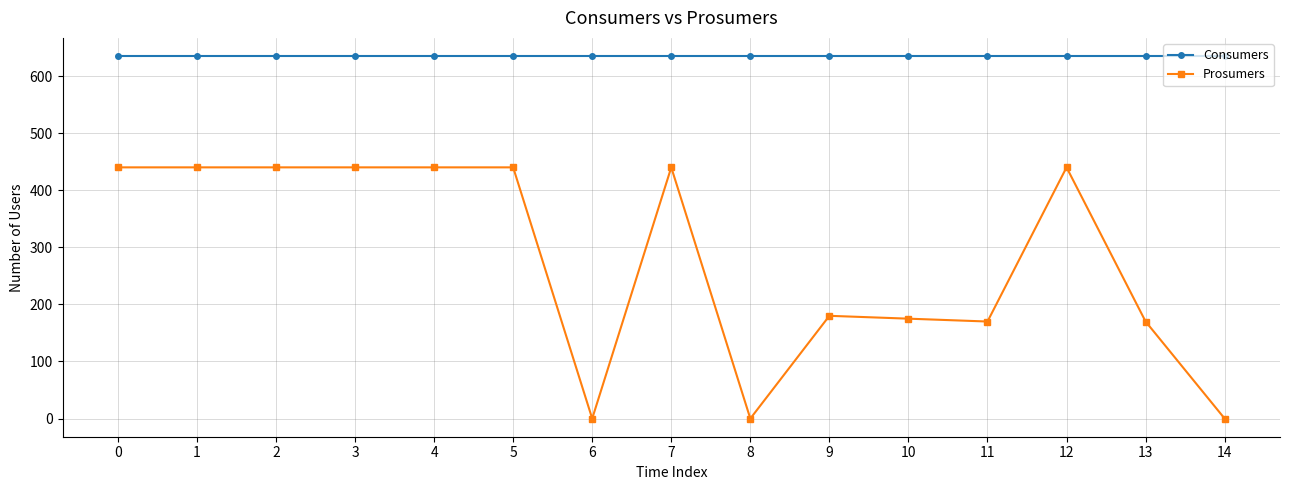

At 5, list the series in order from smallest to largest.

Prosumers, Consumers